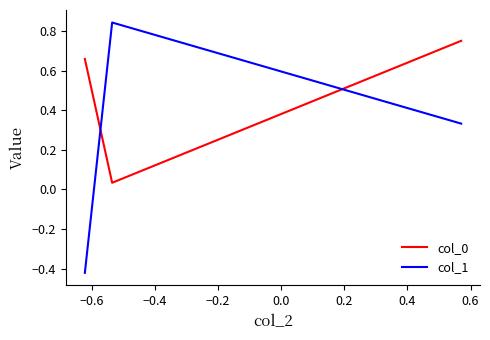

What is the average value of the col_0 series?

0.5